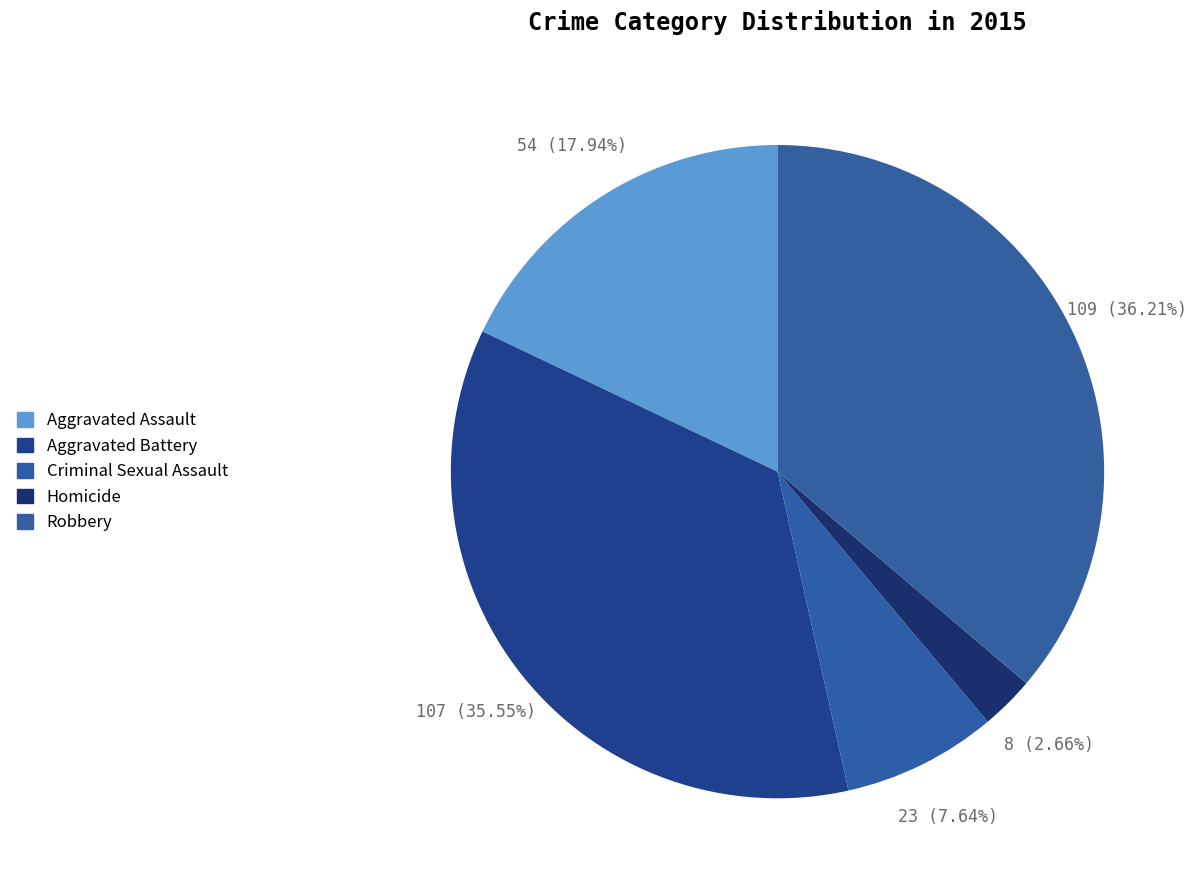

Count the number of slices in the pie.

5